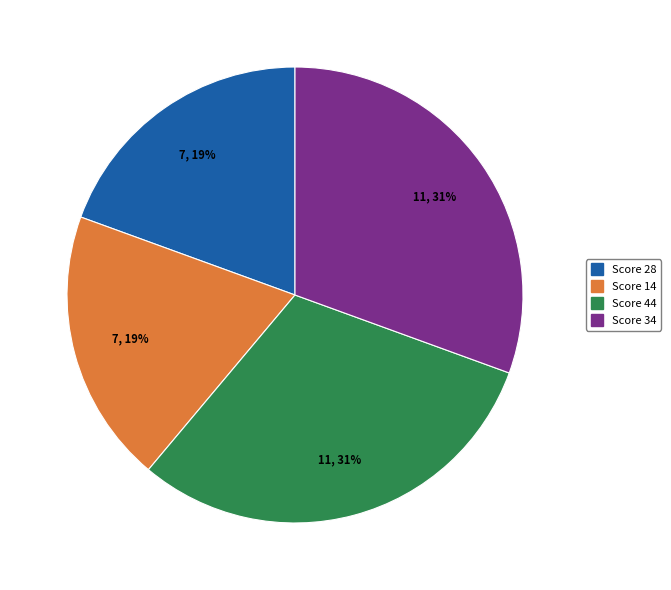

To the nearest percent, what is the average slice percentage?

25%